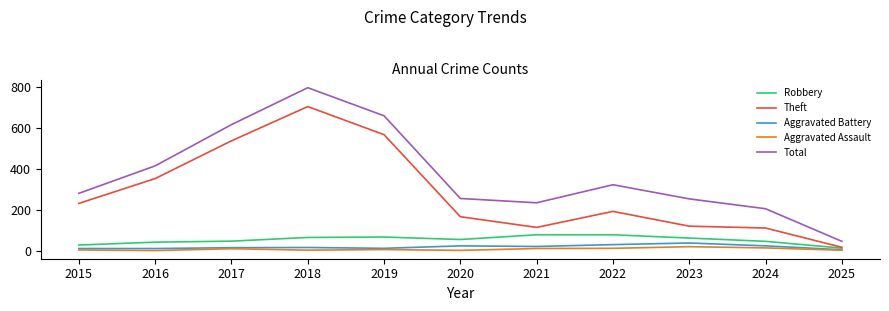

How many values in the Total series are below 282?

5